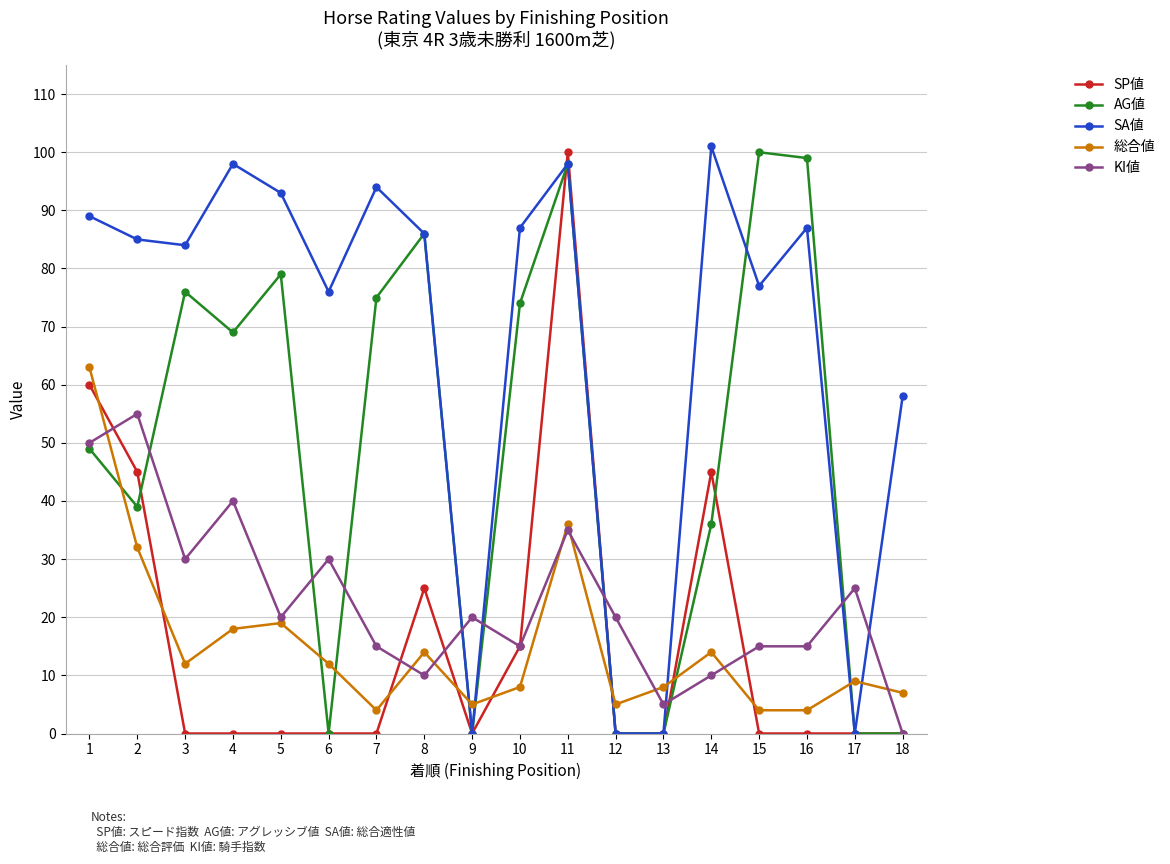

Count the number of data series in this chart.

5